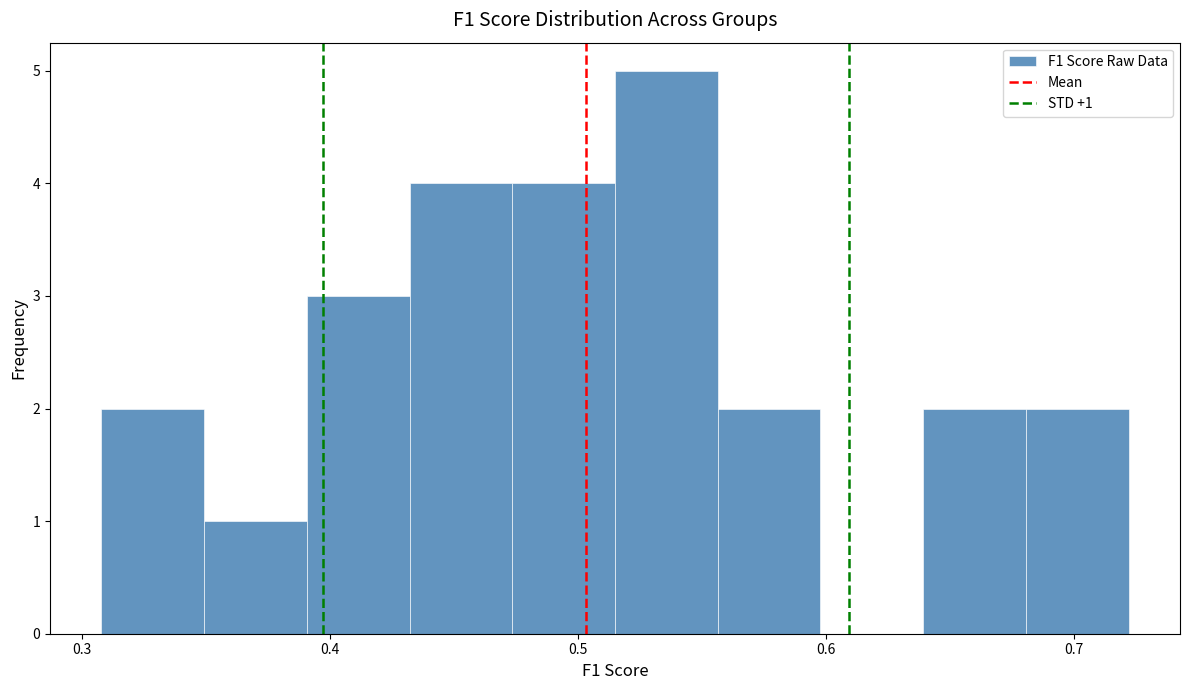

Which range on the x-axis has the tallest bar?

0.51 to 0.56